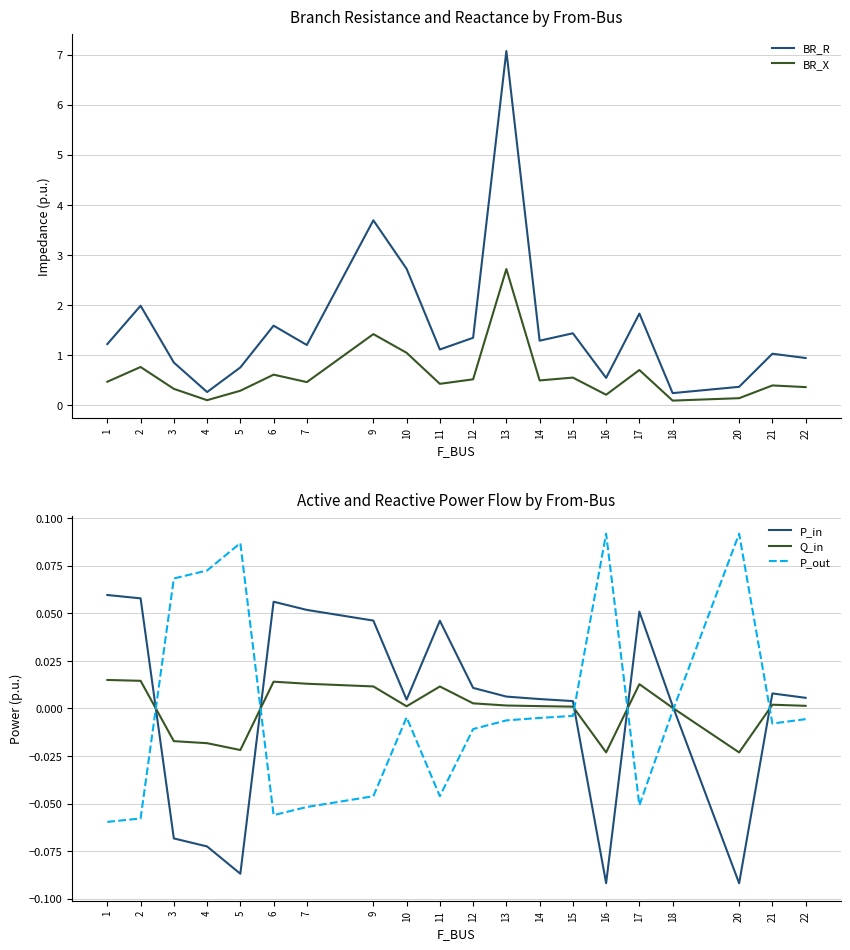

How many interior local peaks does the P_out series have?

4